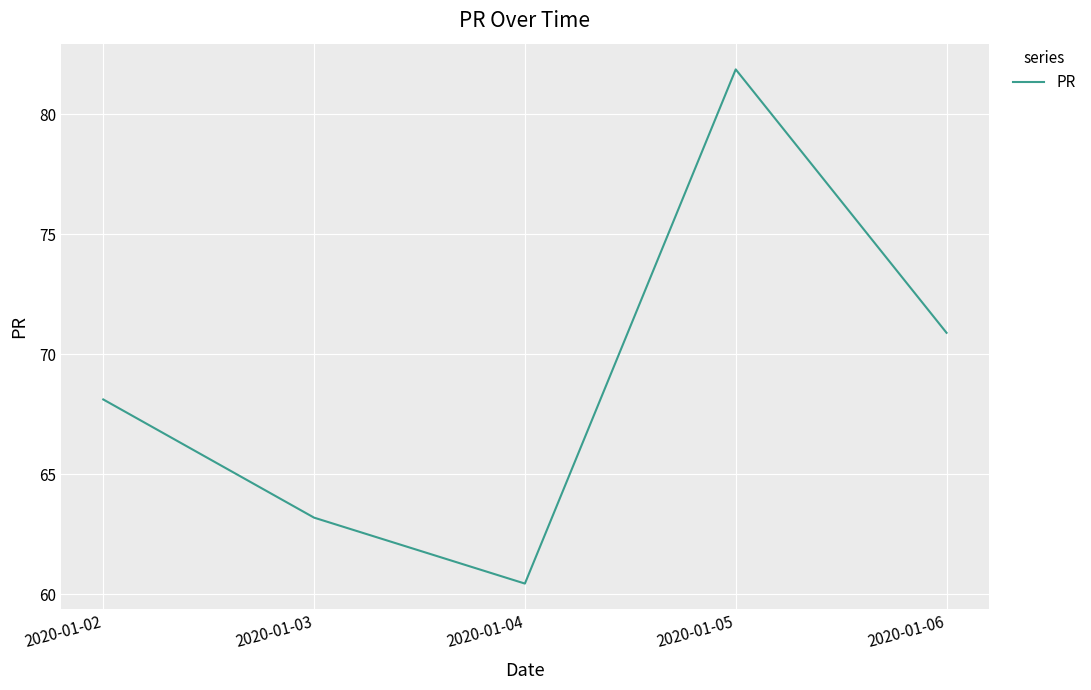

Does the chart have visible grid lines?

Yes